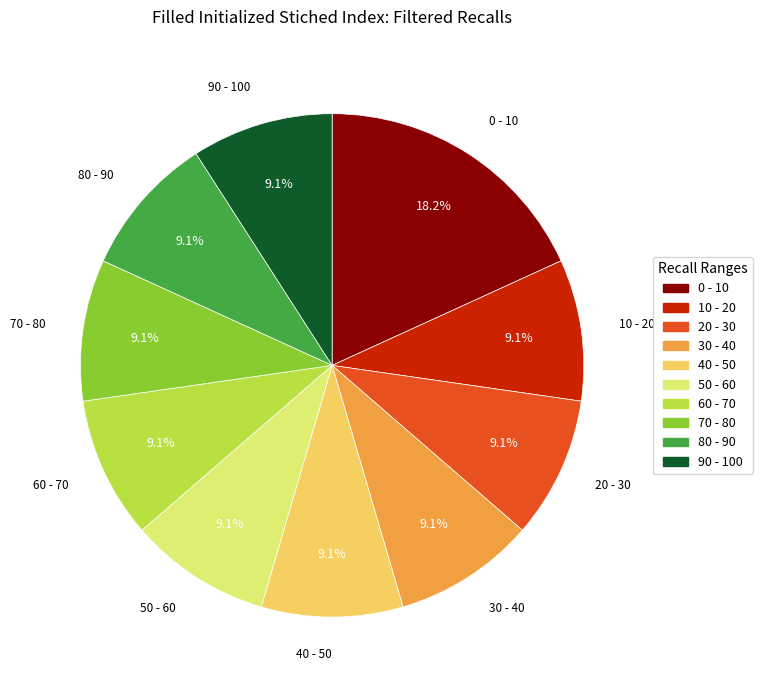

Does any single category account for the majority?

No